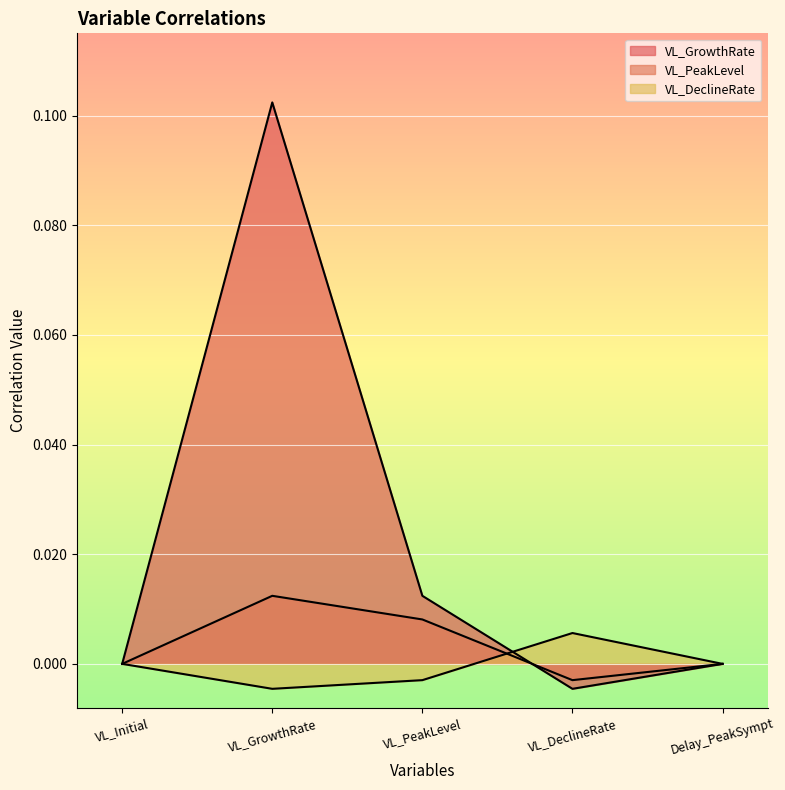

True or false: VL_PeakLevel has a value of 0.0 at VL_PeakLevel.

True